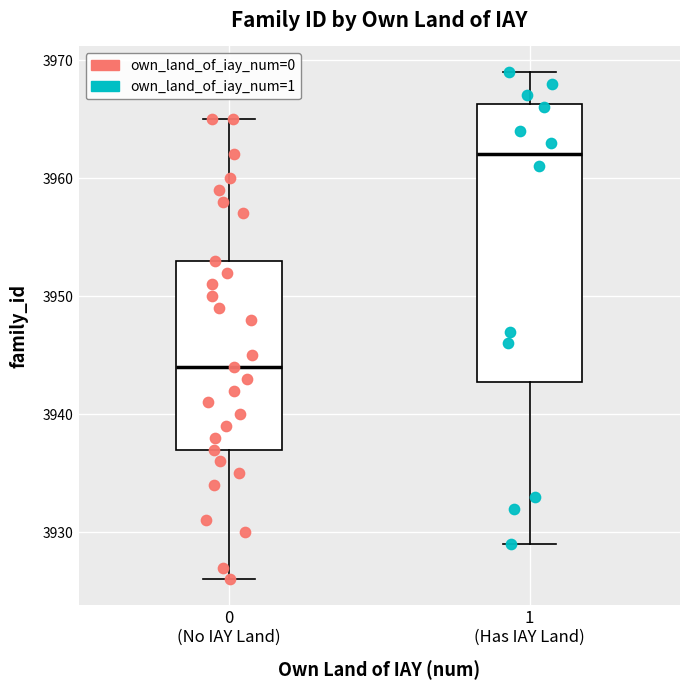

Which box has the highest median line?

1 (Has IAY Land)